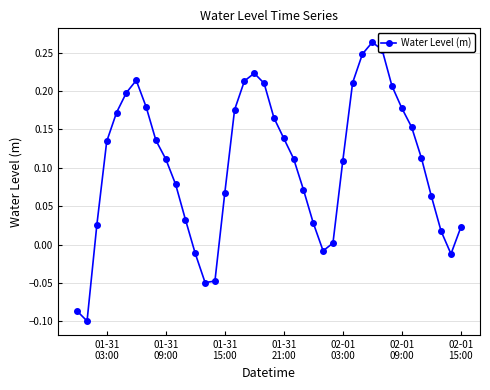

What is the difference between the maximum and minimum values?

0.4